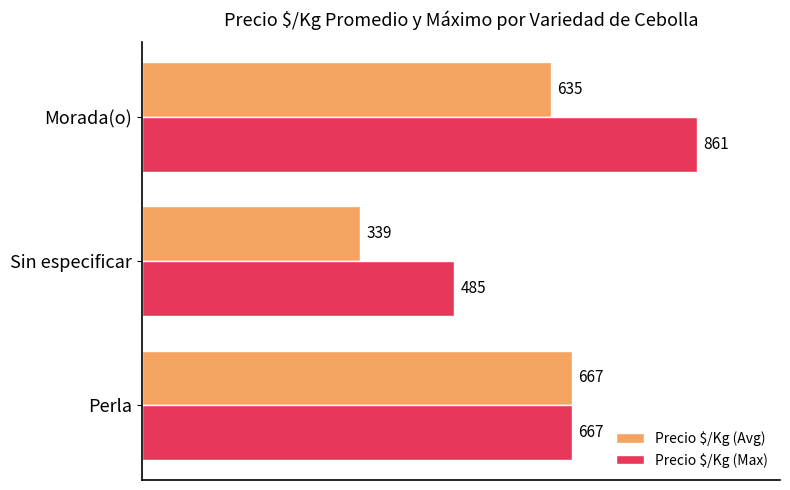

The value of Precio $/Kg (Avg) at Perla is 217.4. True or false?

False